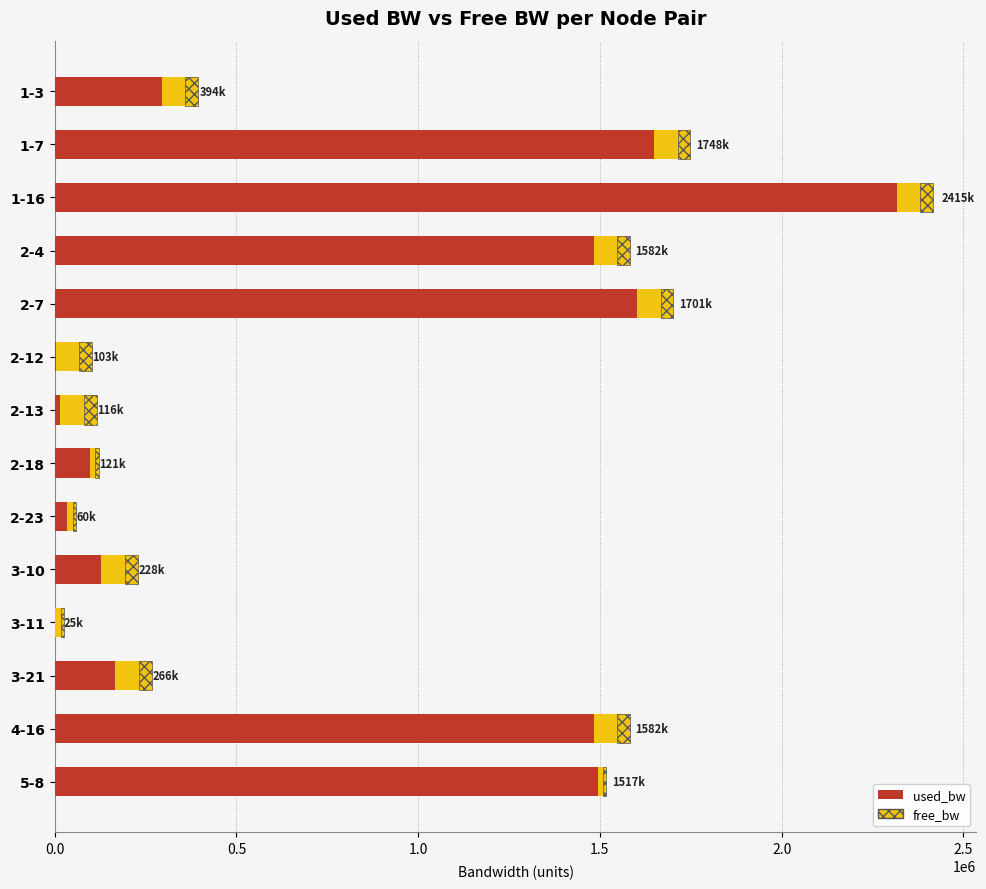

What is the maximum value for used_bw?

2317422.1